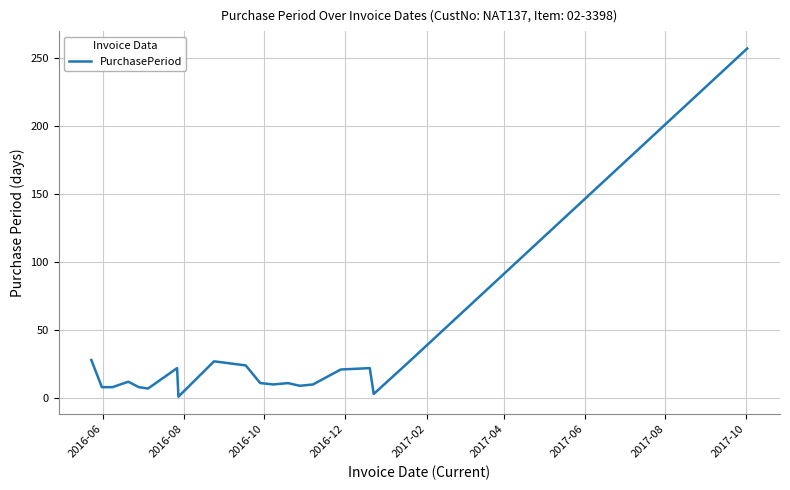

What is the difference between the maximum and minimum values?

256